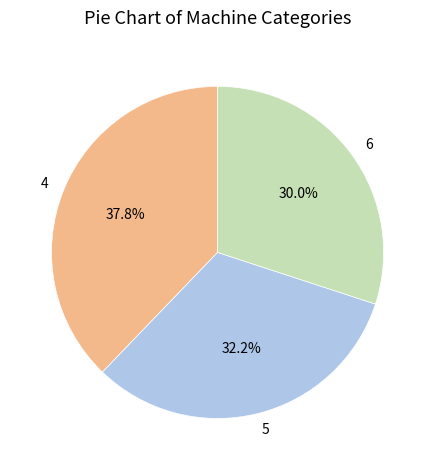

What percentage is NOT represented by 5?

67.8%